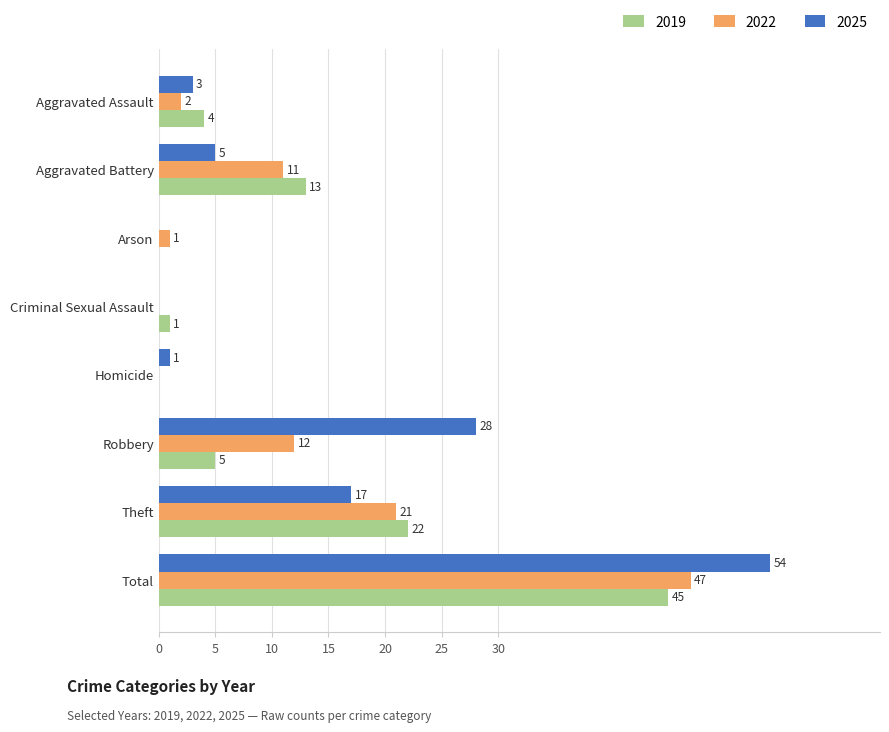

Is it true that 2022 equals 21 at Theft?

True